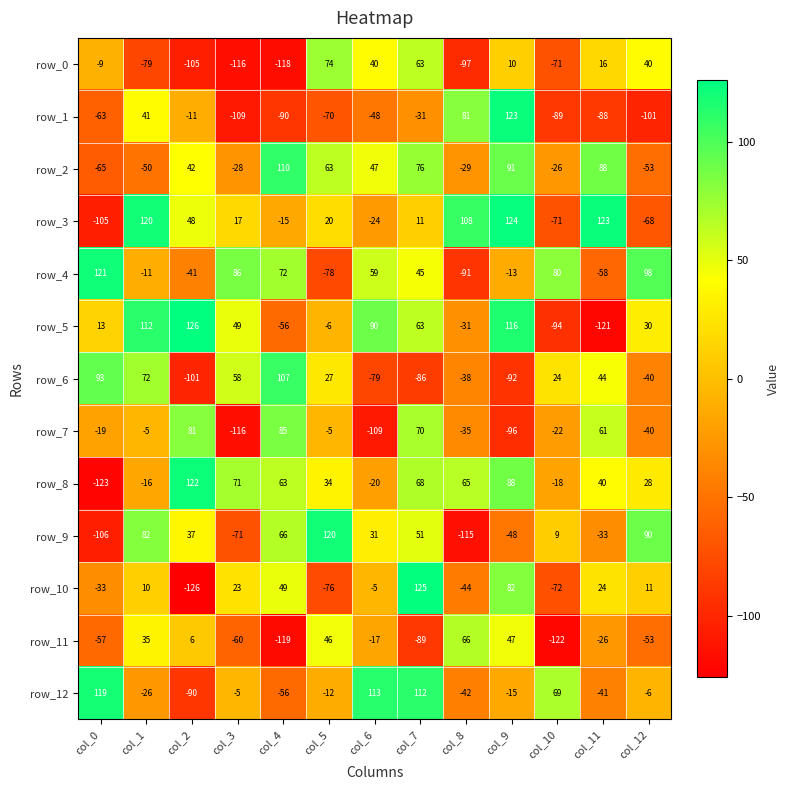

Rank the series at col_0 from lowest to highest value.

row_8, row_9, row_3, row_2, row_1, row_11, row_10, row_7, row_0, row_5, row_6, row_12, row_4